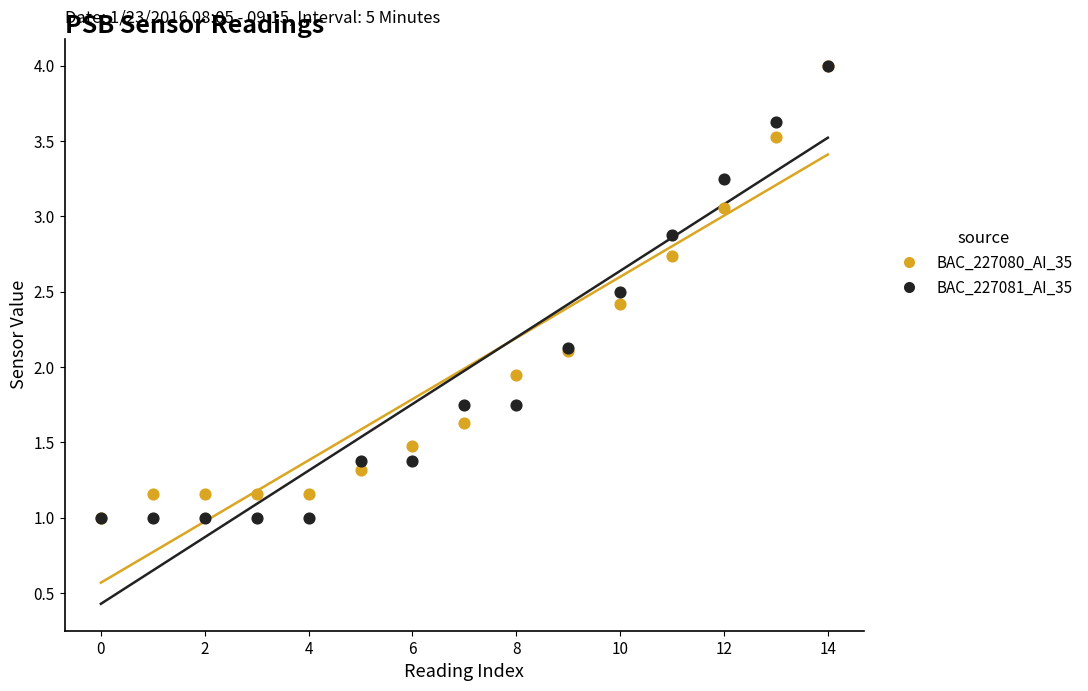

What are all the series names shown in the legend?

BAC_227080_AI_35, BAC_227081_AI_35